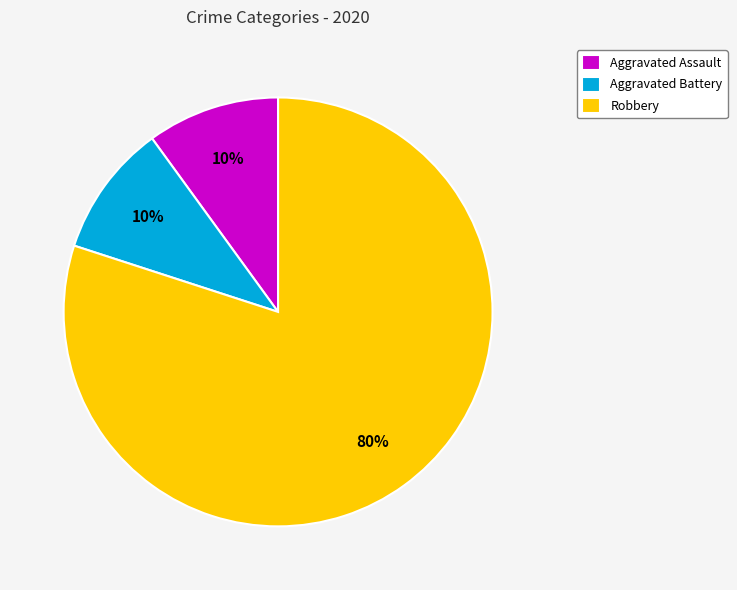

Which slice is the largest?

Robbery